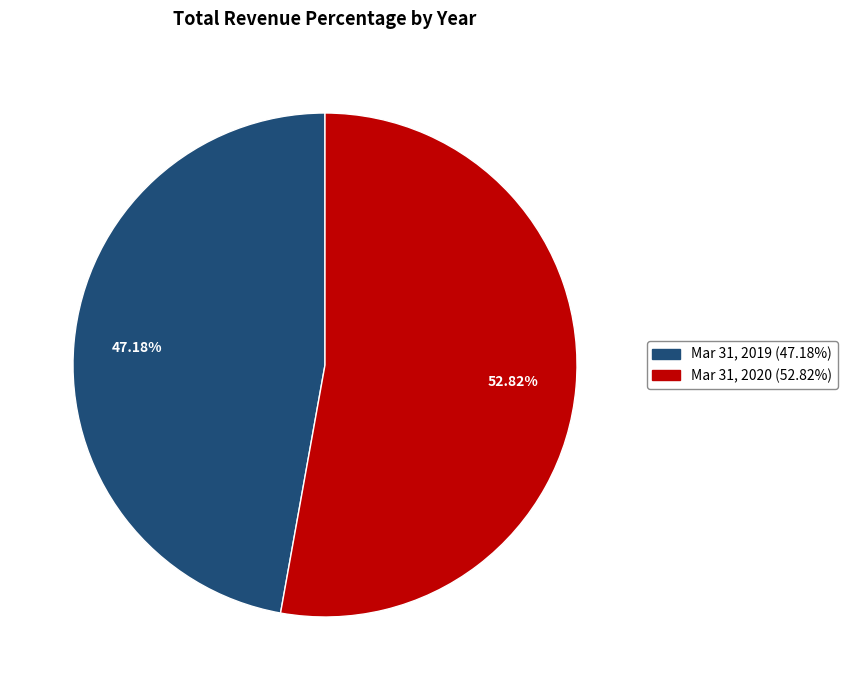

The Mar 31, 2019 slice represents 55% of the pie. True or false?

False